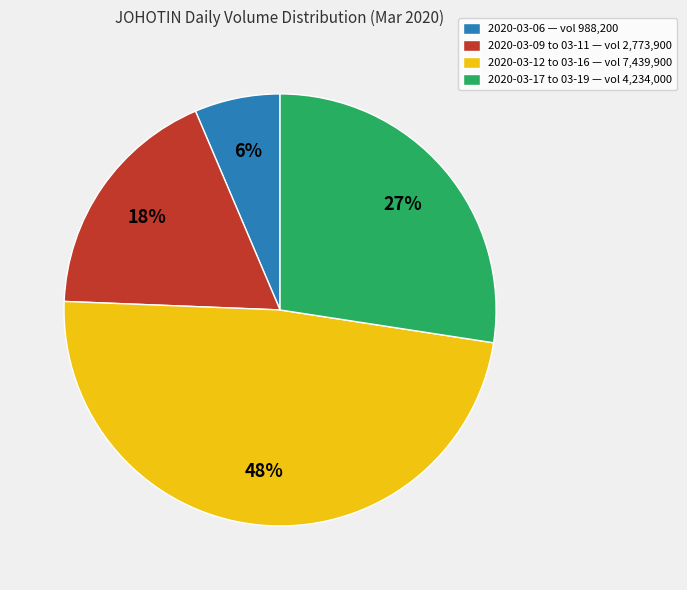

True or false: 2020-03-09 to 03-11 — vol 2,773,900 accounts for 18% of the total.

True